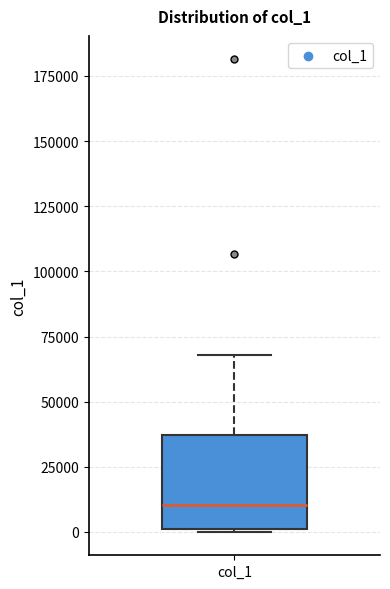

Transcribe this box plot: give where the median line is, the range the box spans, and where the two whiskers end, as read against the y-axis. The values are not printed on the chart, so give them approximately, as read against the axis.

median 10000, box 0 to 35000, whiskers 0 to 70000